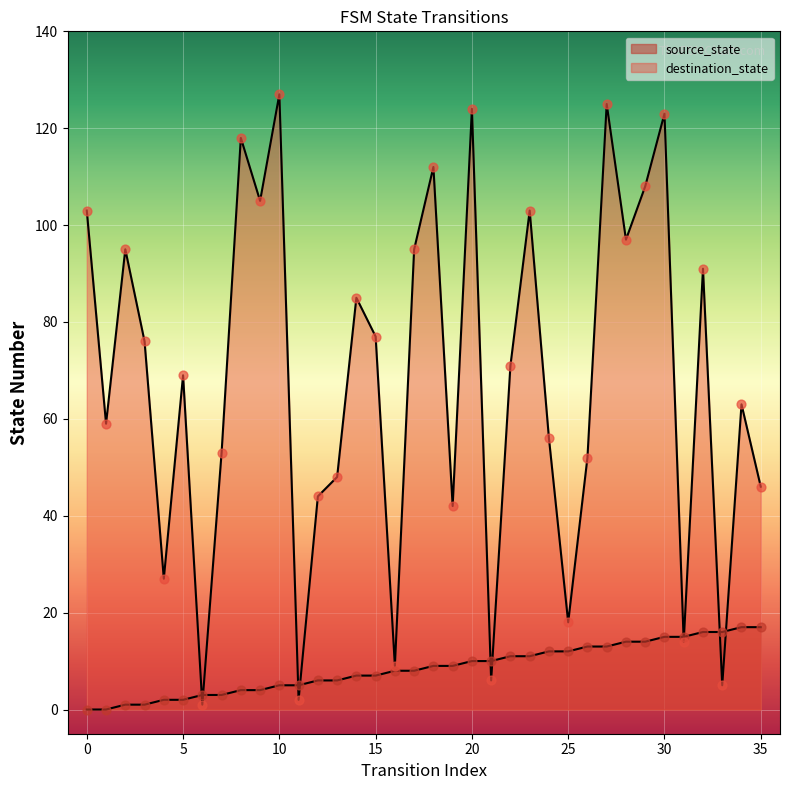

Which series has the widest spread of Y values?

destination_state